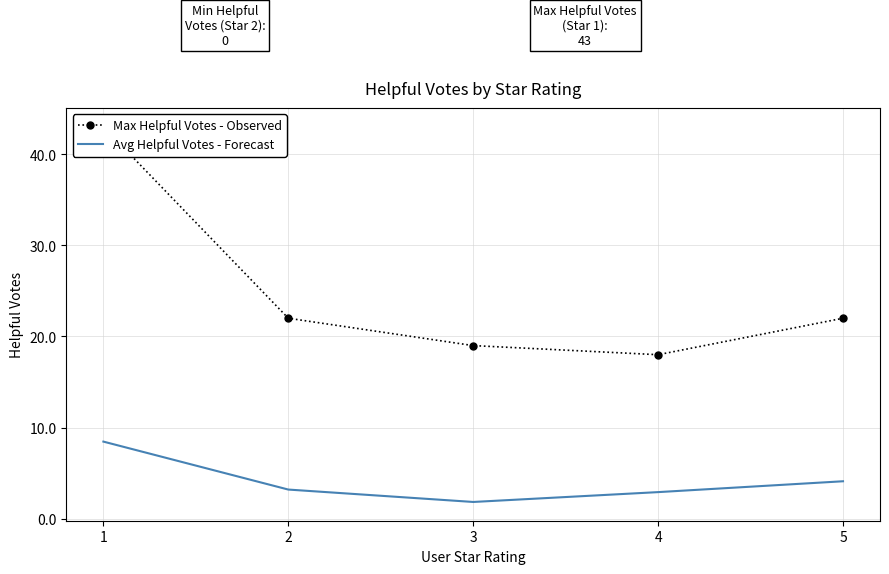

How many values in the Max Helpful Votes - Observed series exceed 22?

1